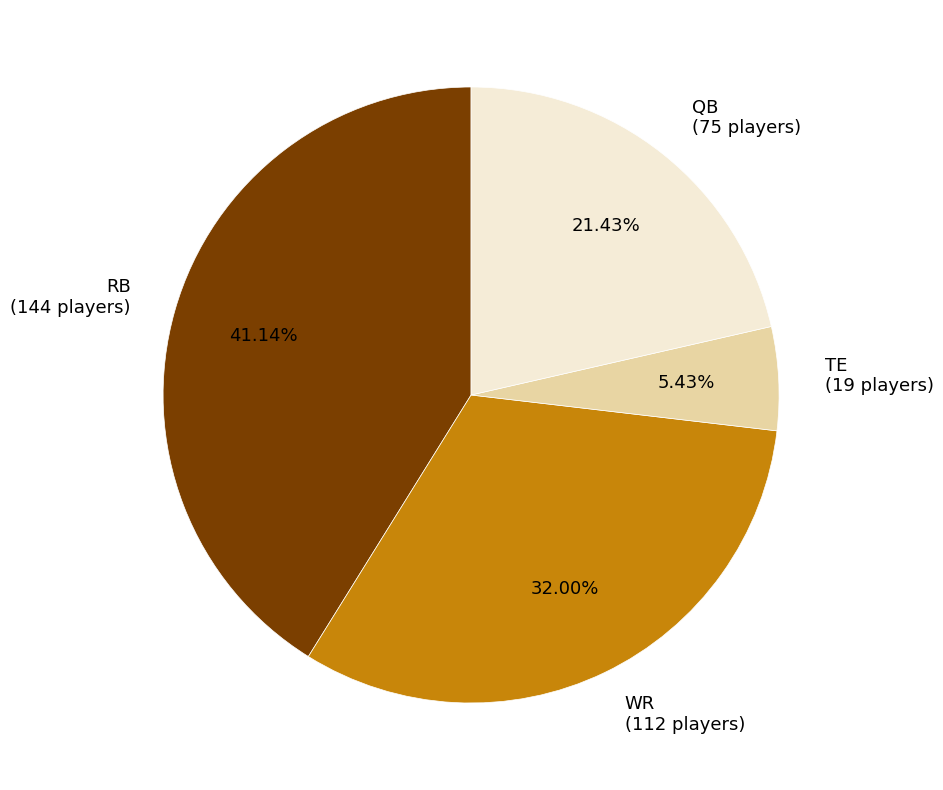

Is there a majority slice in this chart?

No